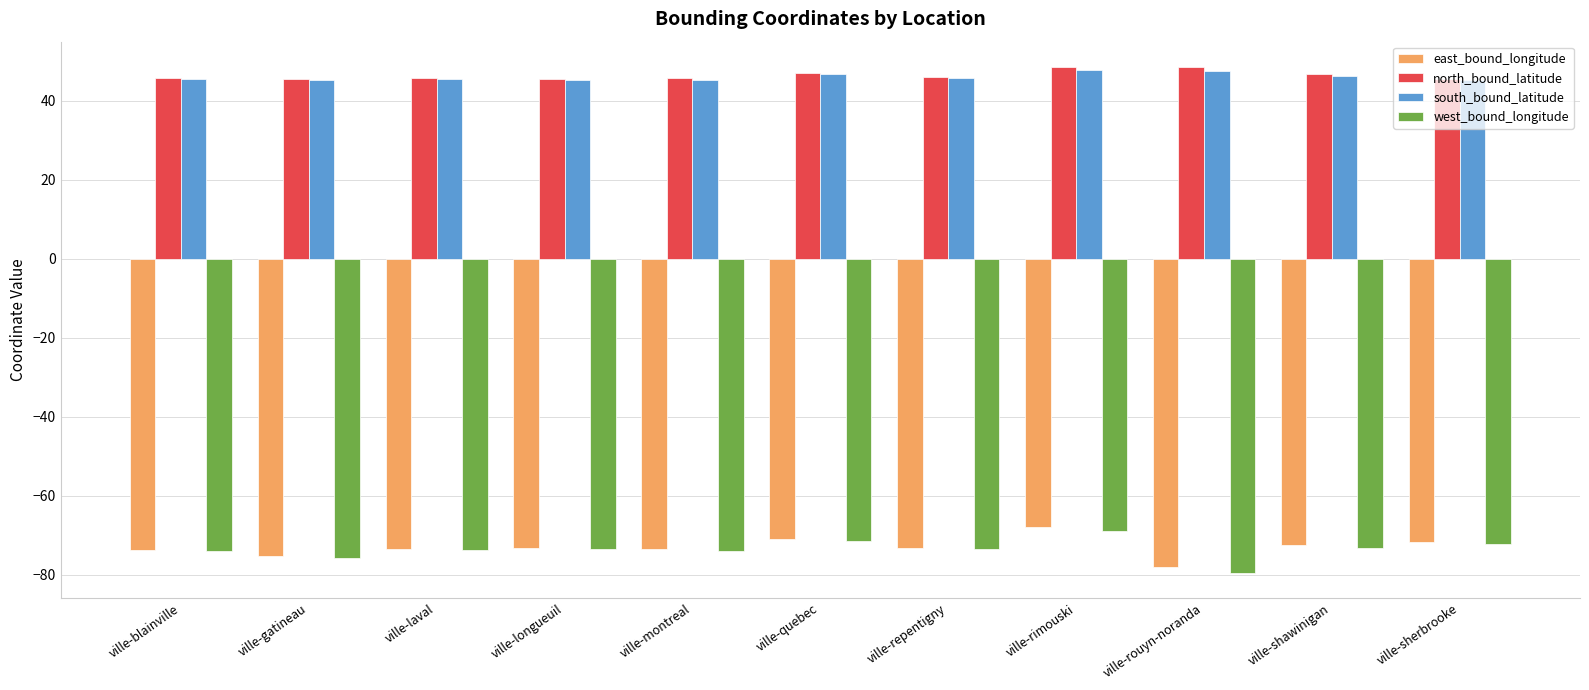

What is the average value of the east_bound_longitude series?

-73.1